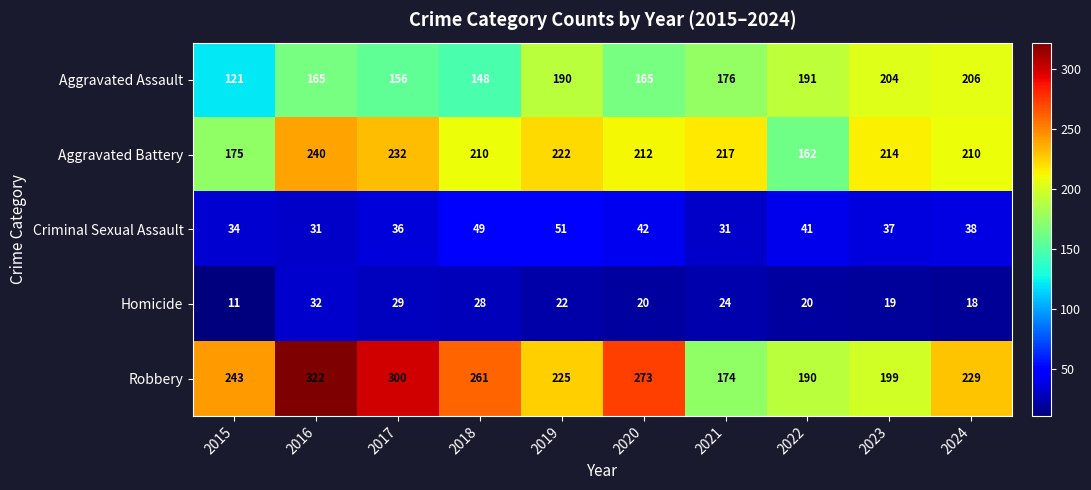

Count the number of categories in the chart.

10